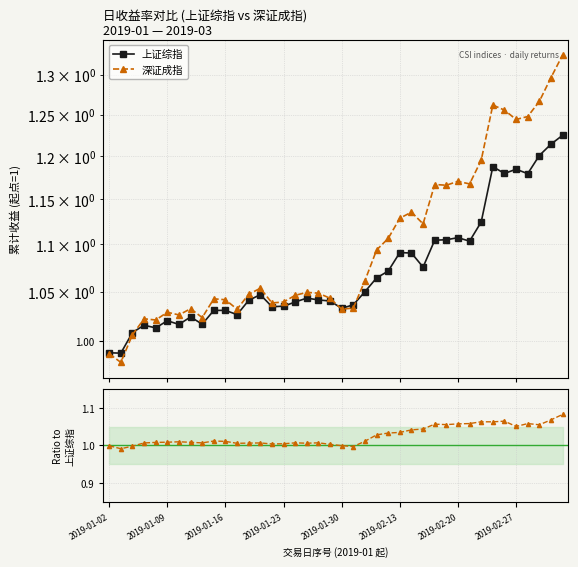

True or false: 深证/上证 and 深证成指 intersect in this chart.

True